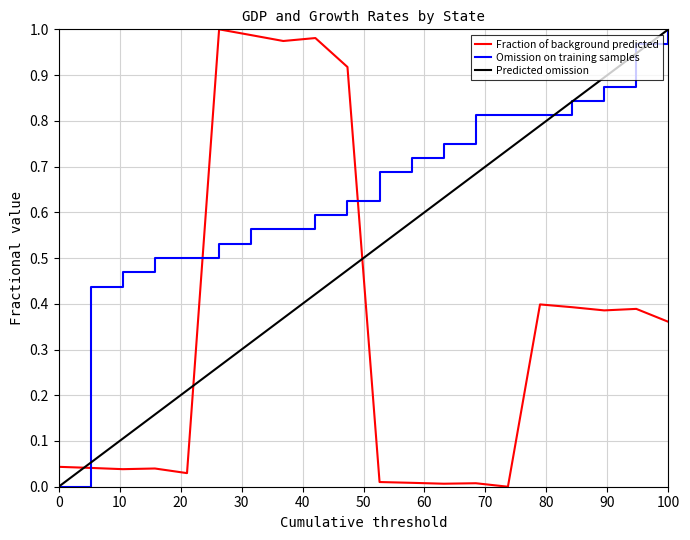

Rank the series by their average value, from lowest to highest.

Fraction of background predicted, Predicted omission, Omission on training samples